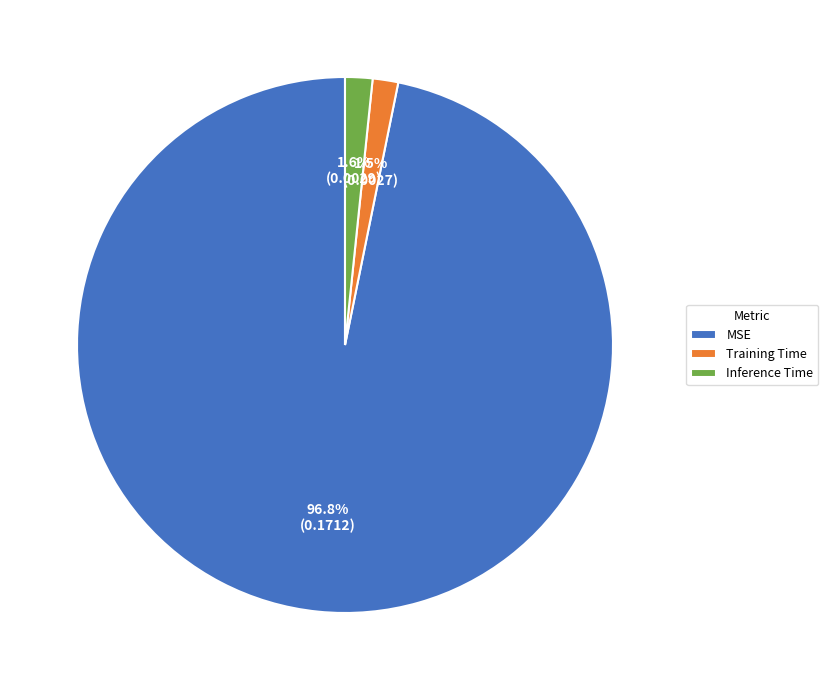

Do Inference Time and MSE together represent more than half of the pie?

Yes